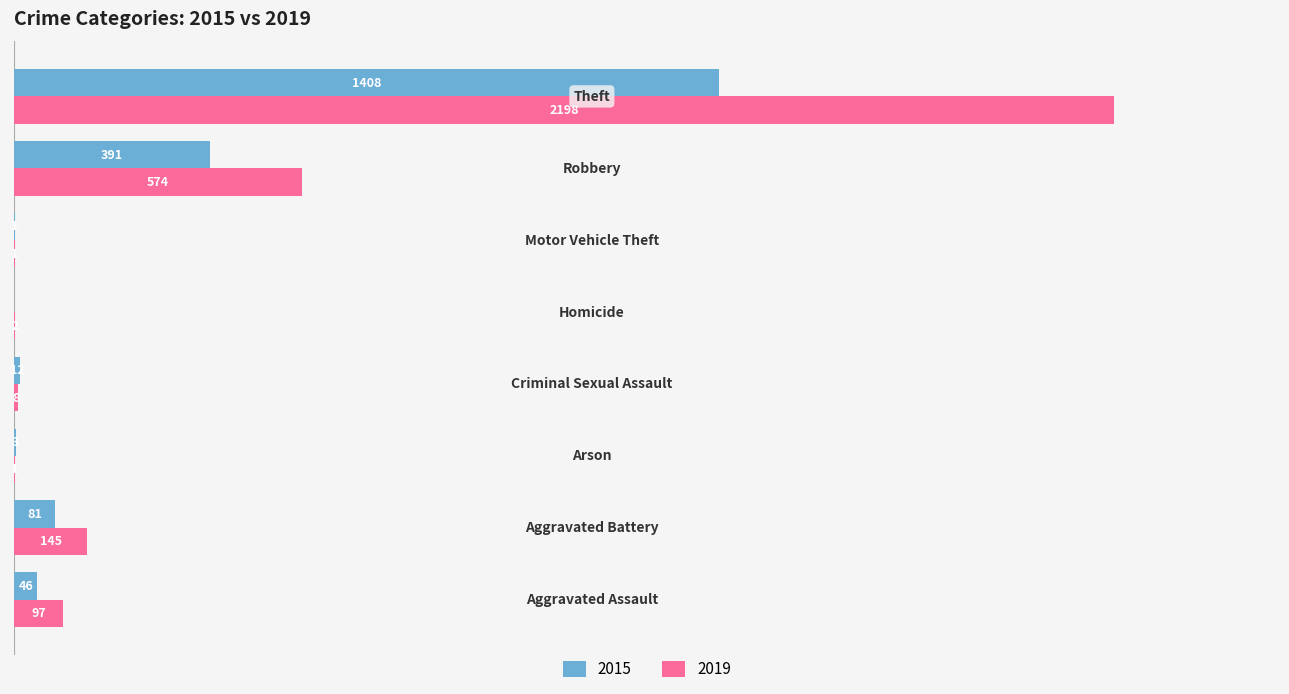

What is the sum of all 2019 values?

3026